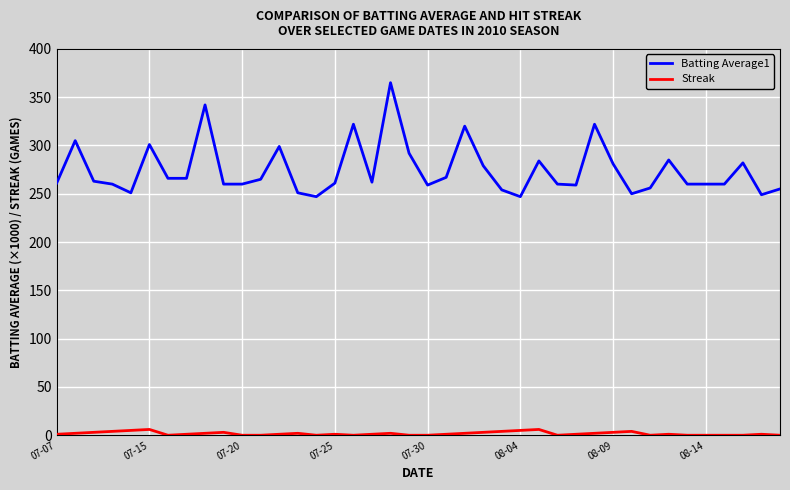

List the series in order of their overall mean, lowest first.

Streak, Batting Average1